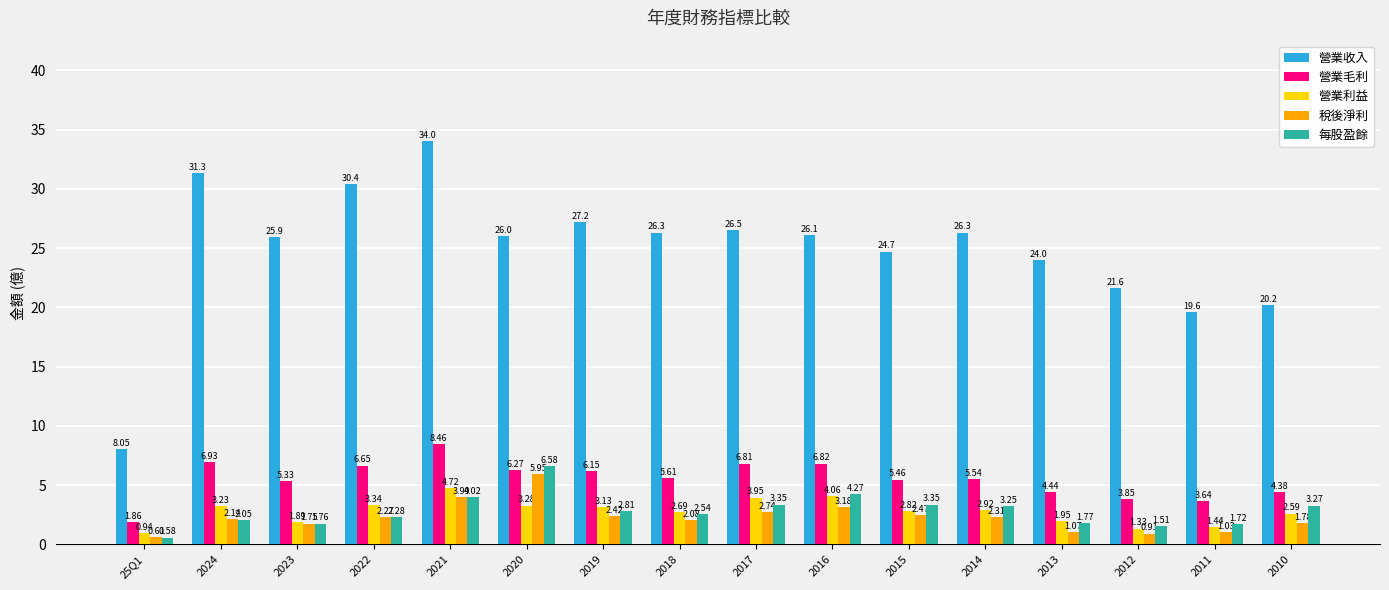

Which series has the largest range (max minus min)?

營業收入